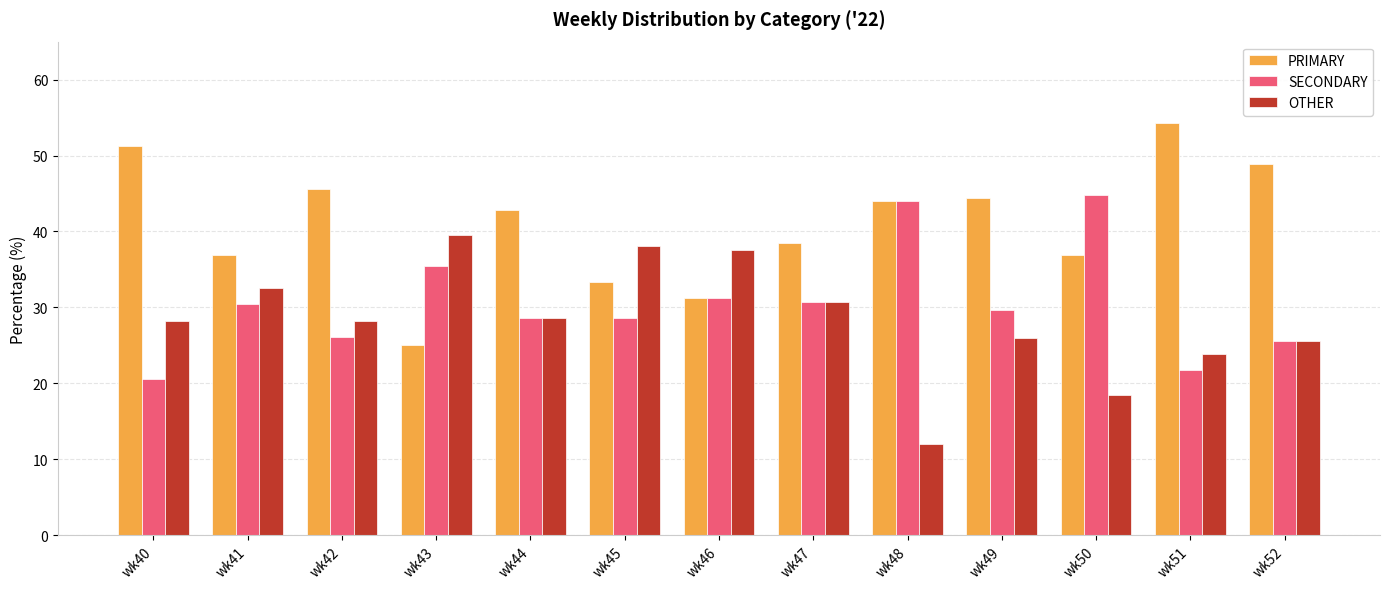

List the series in order of their peak value, highest first.

PRIMARY, SECONDARY, OTHER